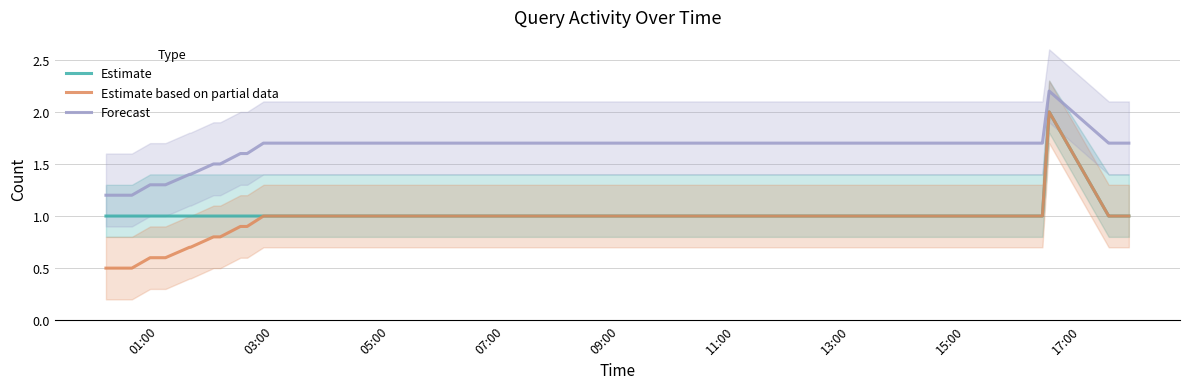

What is the maximum value for Forecast?

2.2